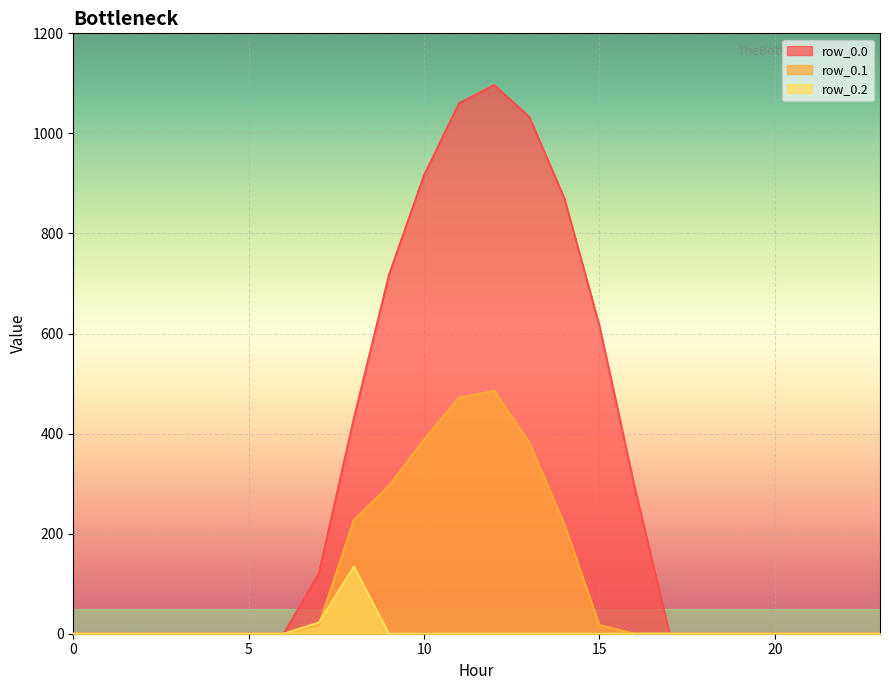

How many series are shown in this chart?

3